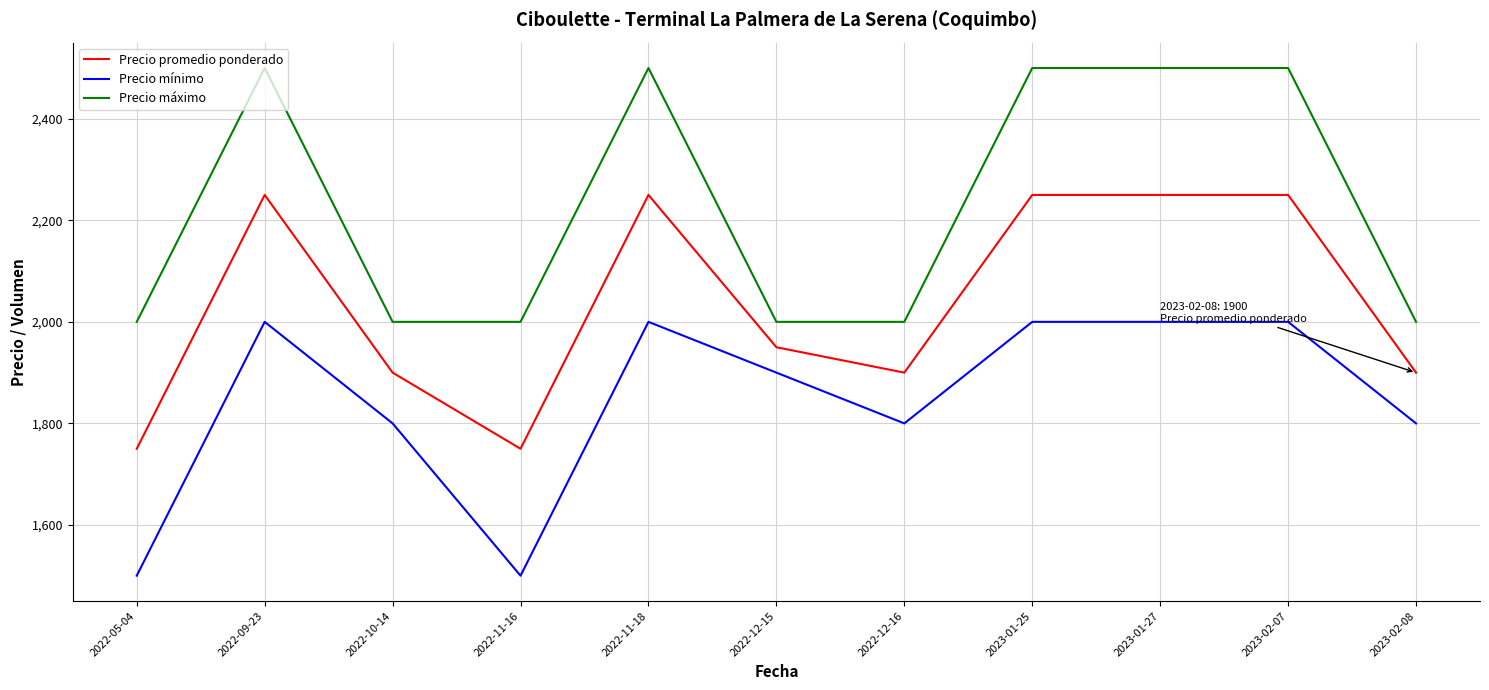

Reading left to right, transcribe all the data shown in this chart.

Precio promedio ponderado: 2022-05-04=1750	2022-09-23=2250	2022-10-14=1900	2022-11-16=1750	2022-11-18=2250	2022-12-15=1950	2022-12-16=1900	2023-01-25=2250	2023-01-27=2250	2023-02-07=2250	2023-02-08=1900
Precio mínimo: 2022-05-04=1500	2022-09-23=2000	2022-10-14=1800	2022-11-16=1500	2022-11-18=2000	2022-12-15=1900	2022-12-16=1800	2023-01-25=2000	2023-01-27=2000	2023-02-07=2000	2023-02-08=1800
Precio máximo: 2022-05-04=2000	2022-09-23=2500	2022-10-14=2000	2022-11-16=2000	2022-11-18=2500	2022-12-15=2000	2022-12-16=2000	2023-01-25=2500	2023-01-27=2500	2023-02-07=2500	2023-02-08=2000